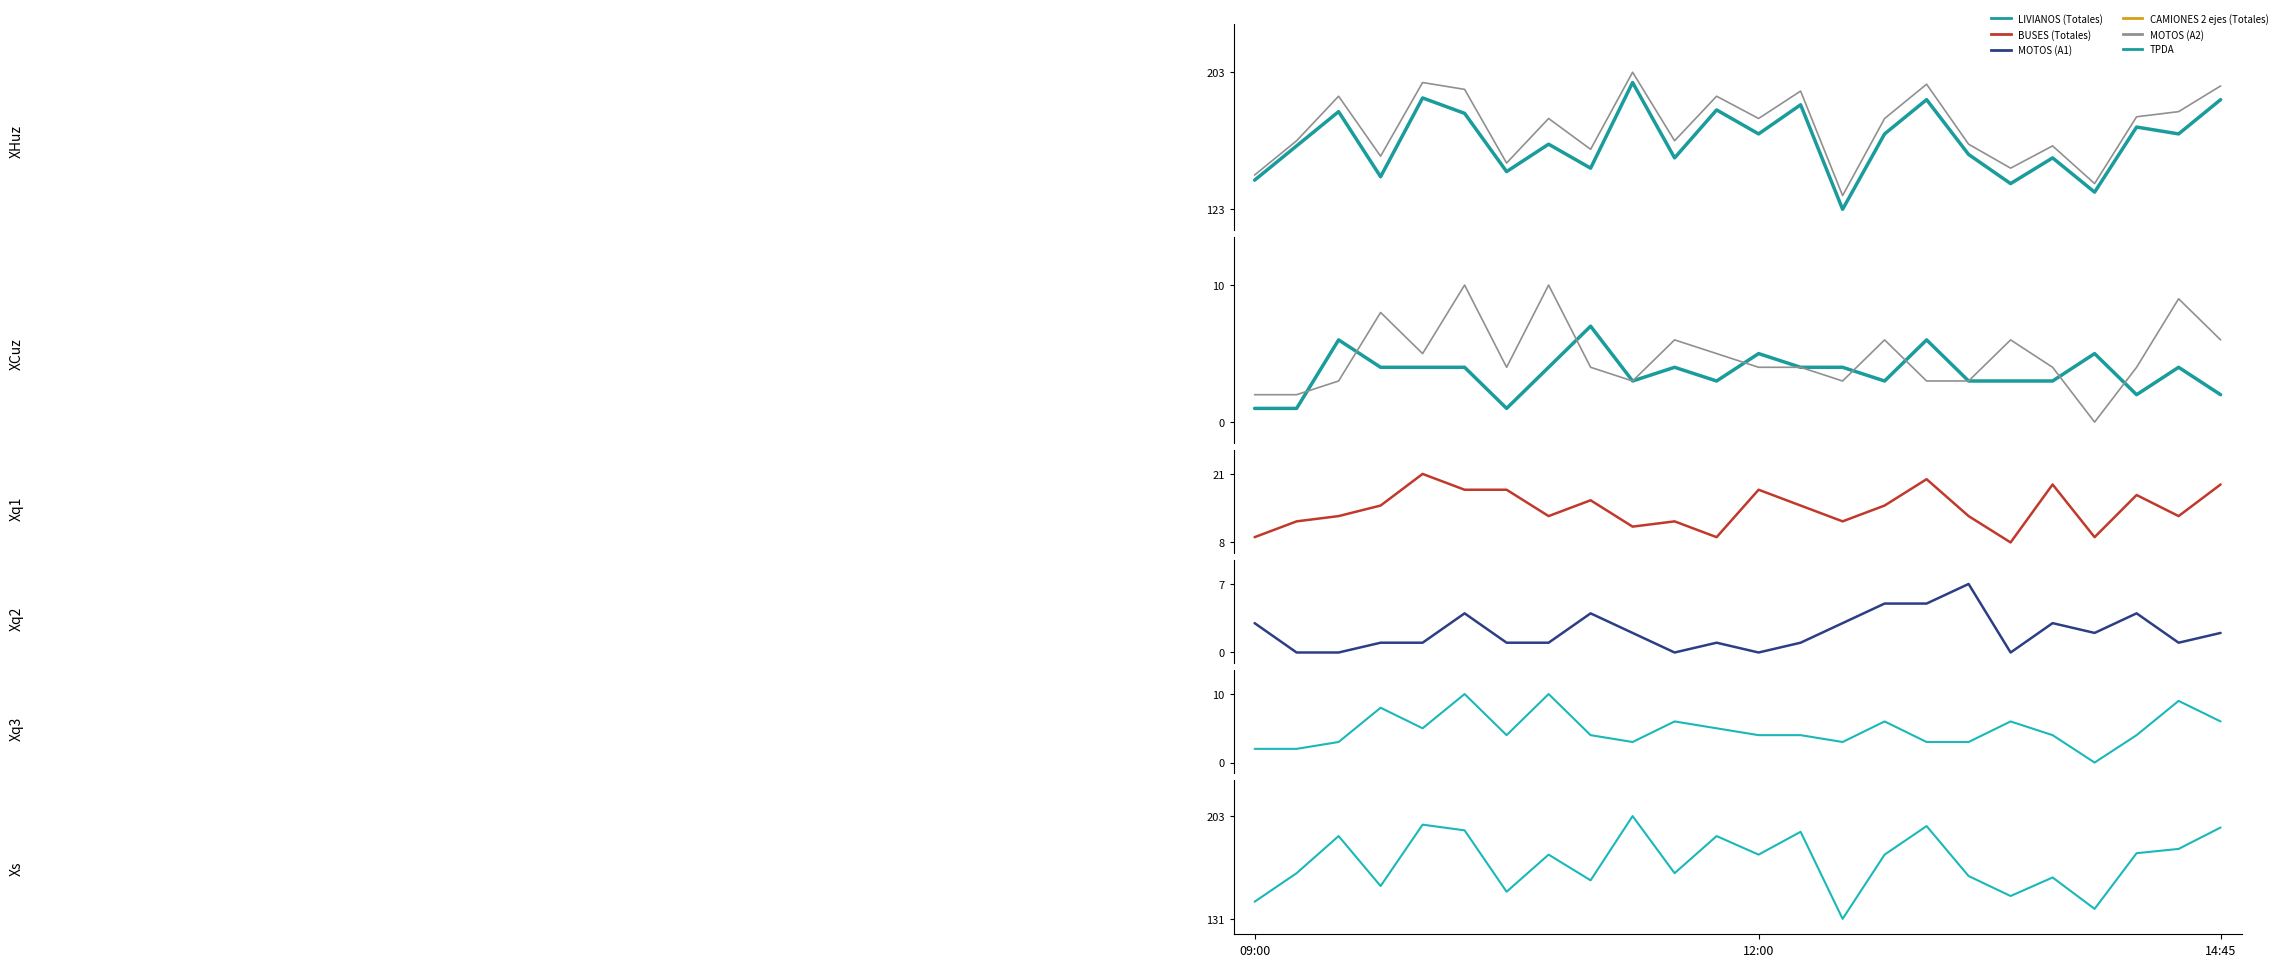

How many values in the MOTOS (A1) series are below 15?

12